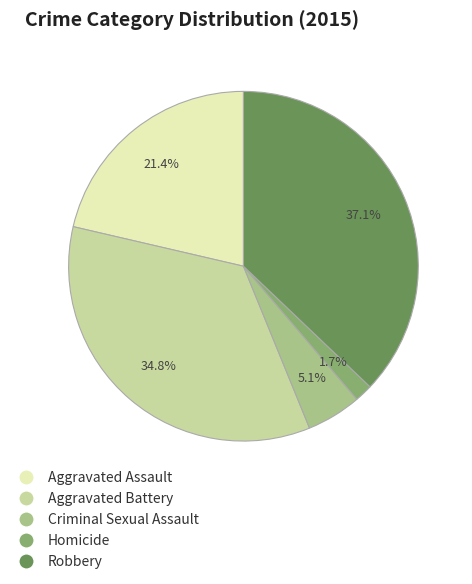

Is there any slice that represents more than half of the pie?

No